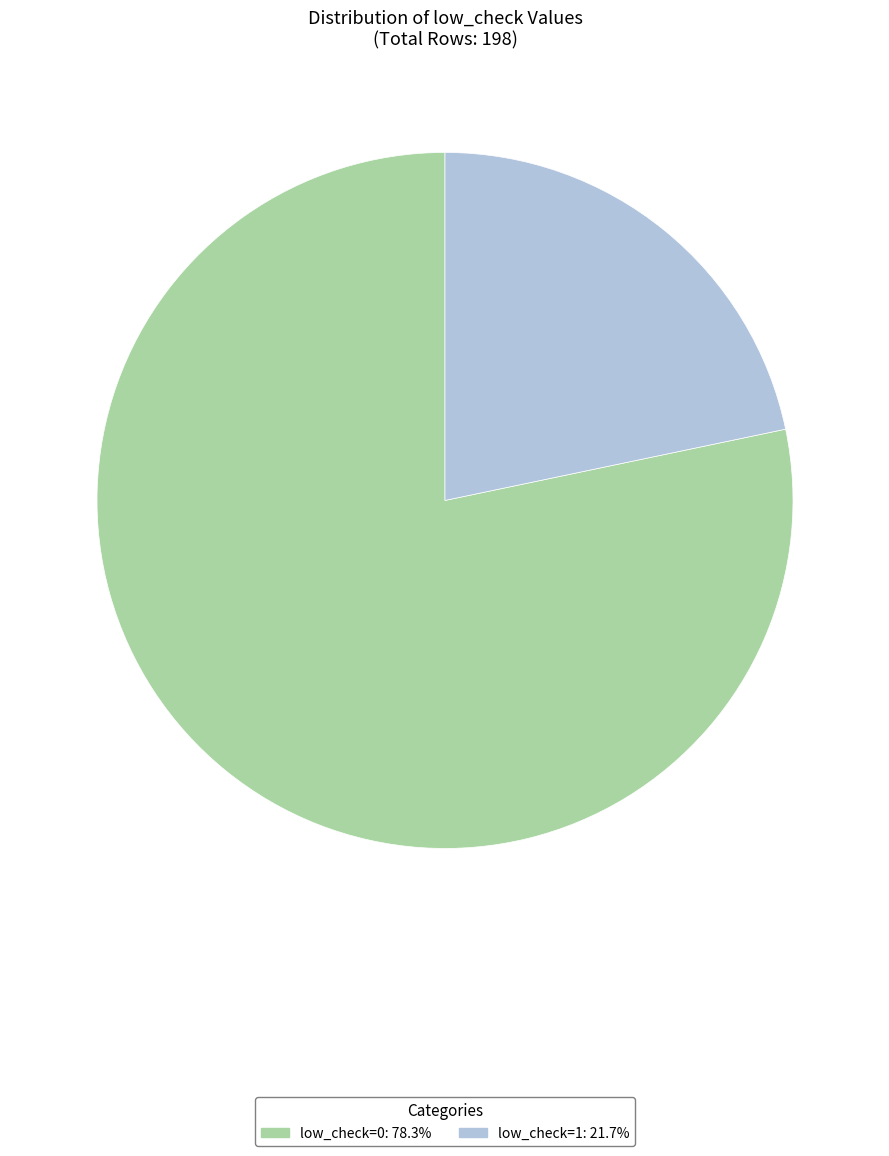

How many segments does this pie chart have?

2